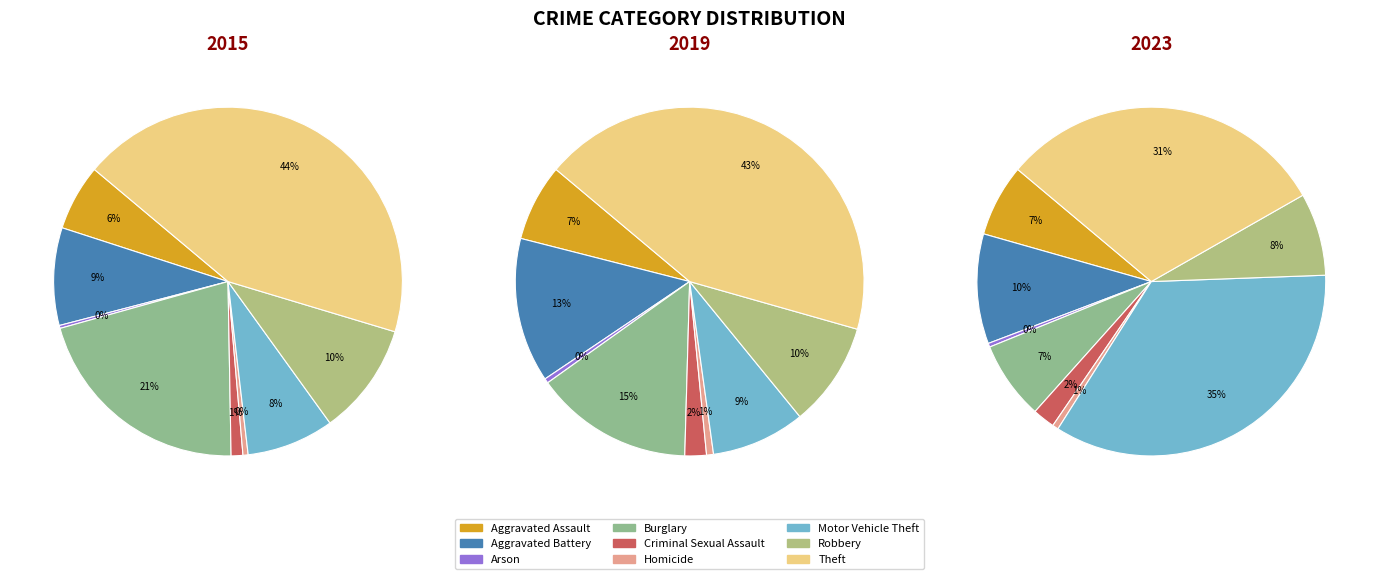

How many slices are in this pie chart?

9